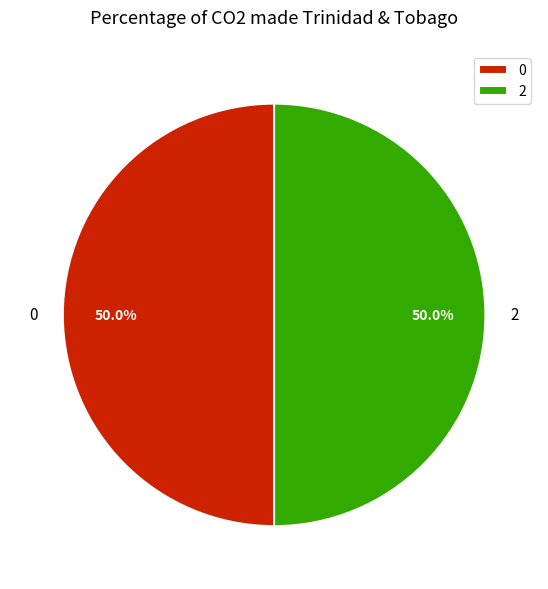

How many slices are in this pie chart?

2